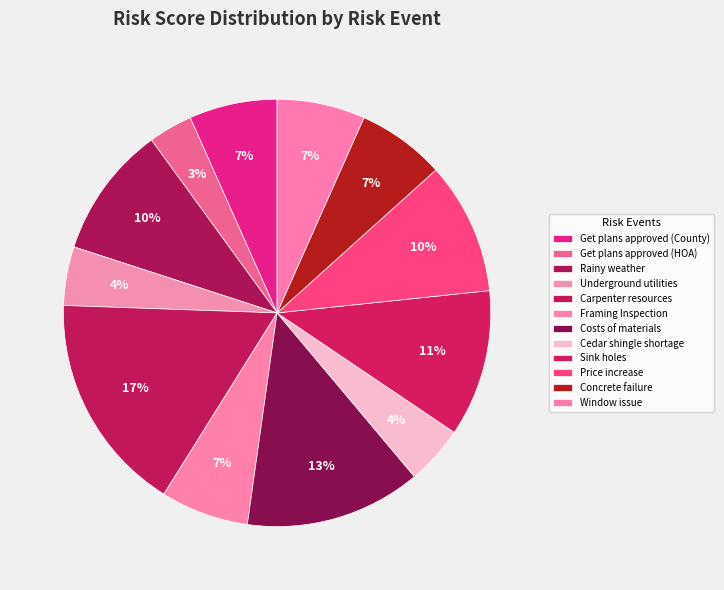

What is the largest slice in the pie chart?

Carpenter resources